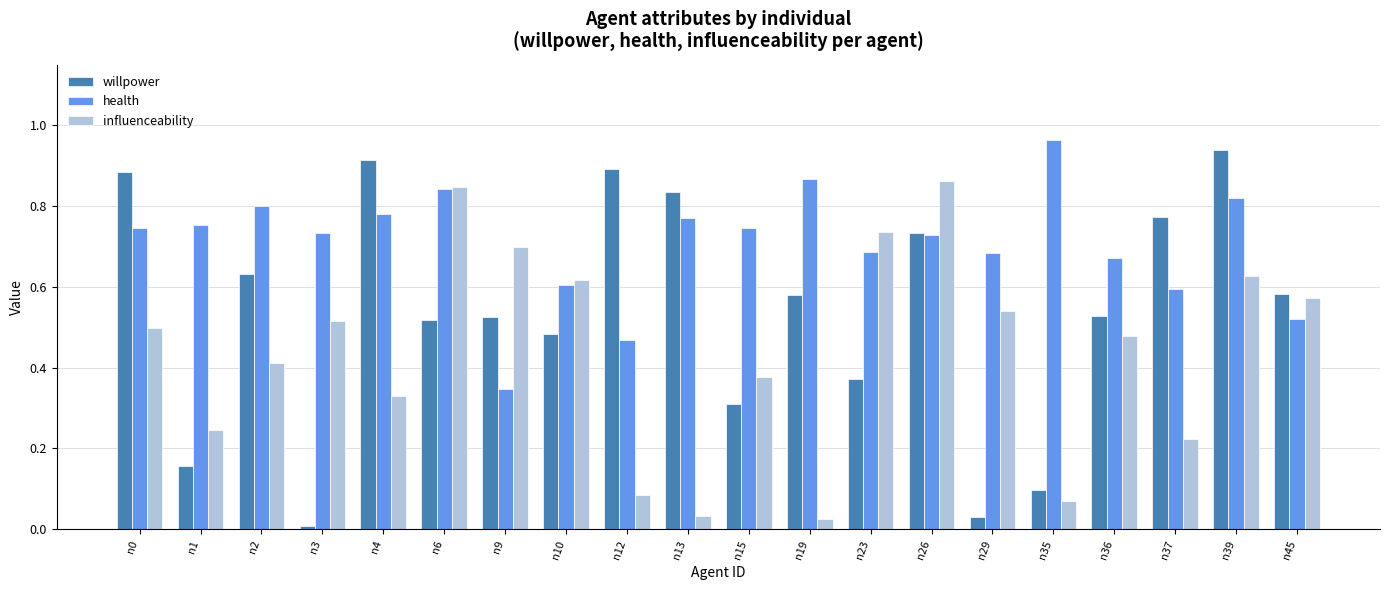

Which series has the largest range (max minus min)?

willpower